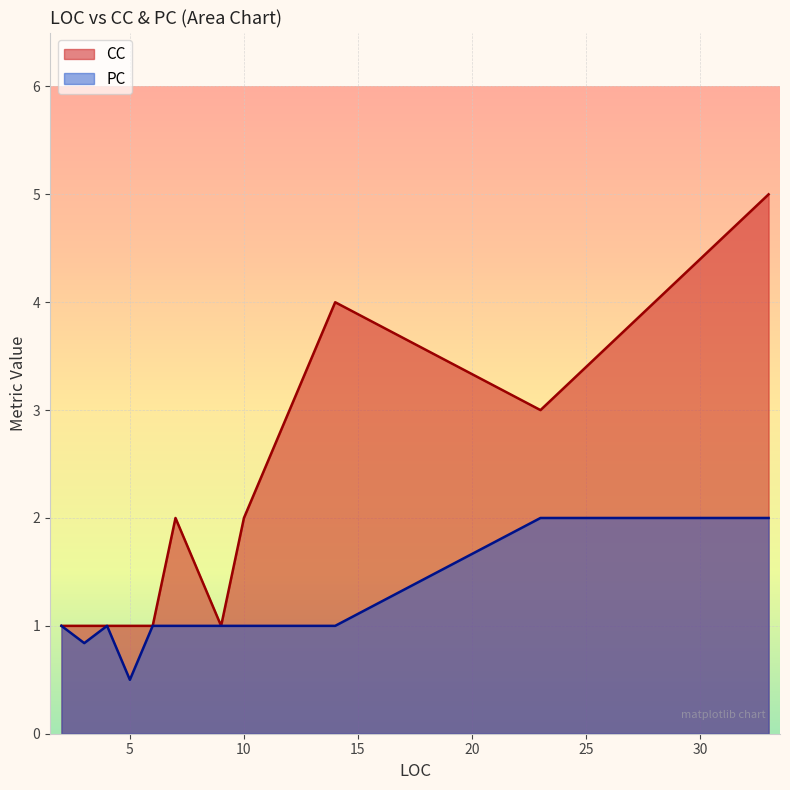

At which category is the sum across all series the highest?

33